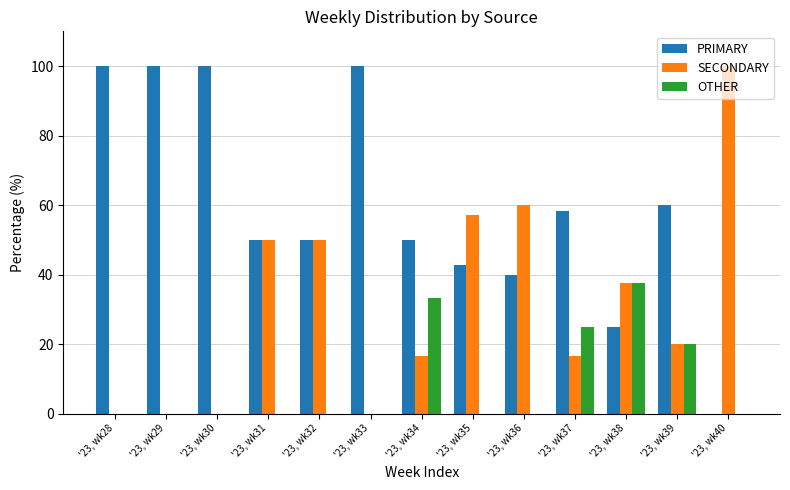

What is the maximum value for SECONDARY?

100.0